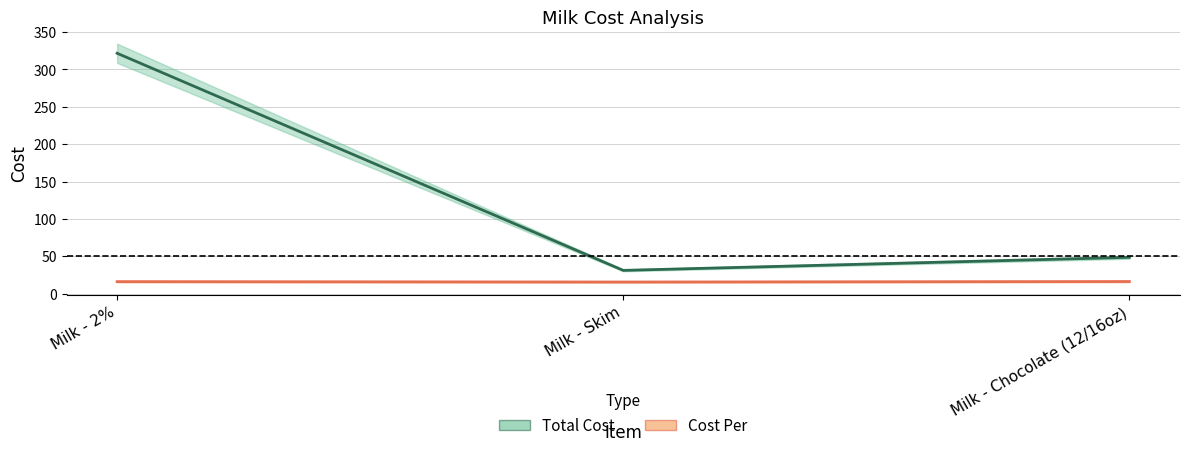

What is the total value across all series at Milk - Chocolate (12/16oz)?

64.8